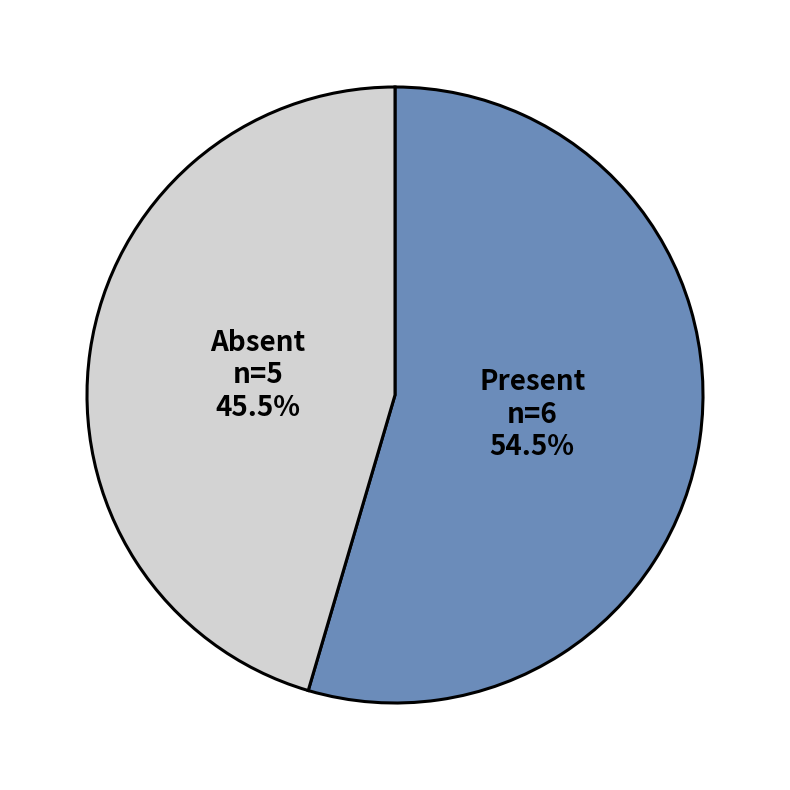

Is there any slice that represents more than half of the pie?

Yes